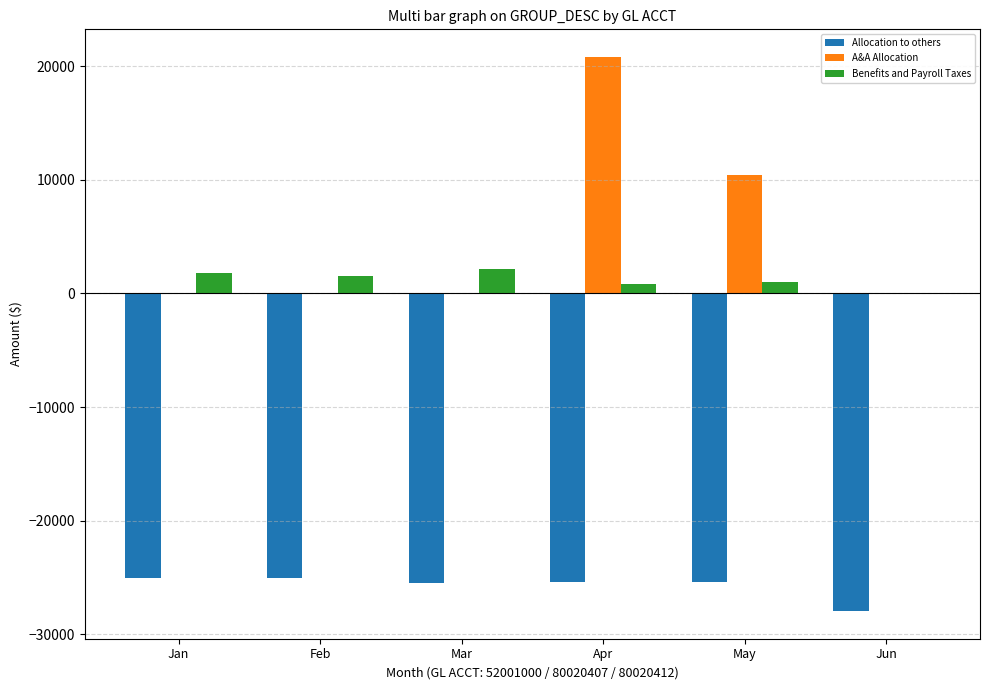

What is the sum of all A&A Allocation values?

31200.0